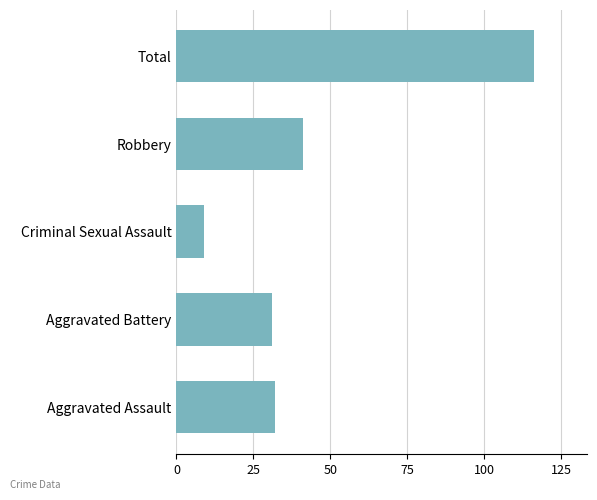

What is the average value?

46